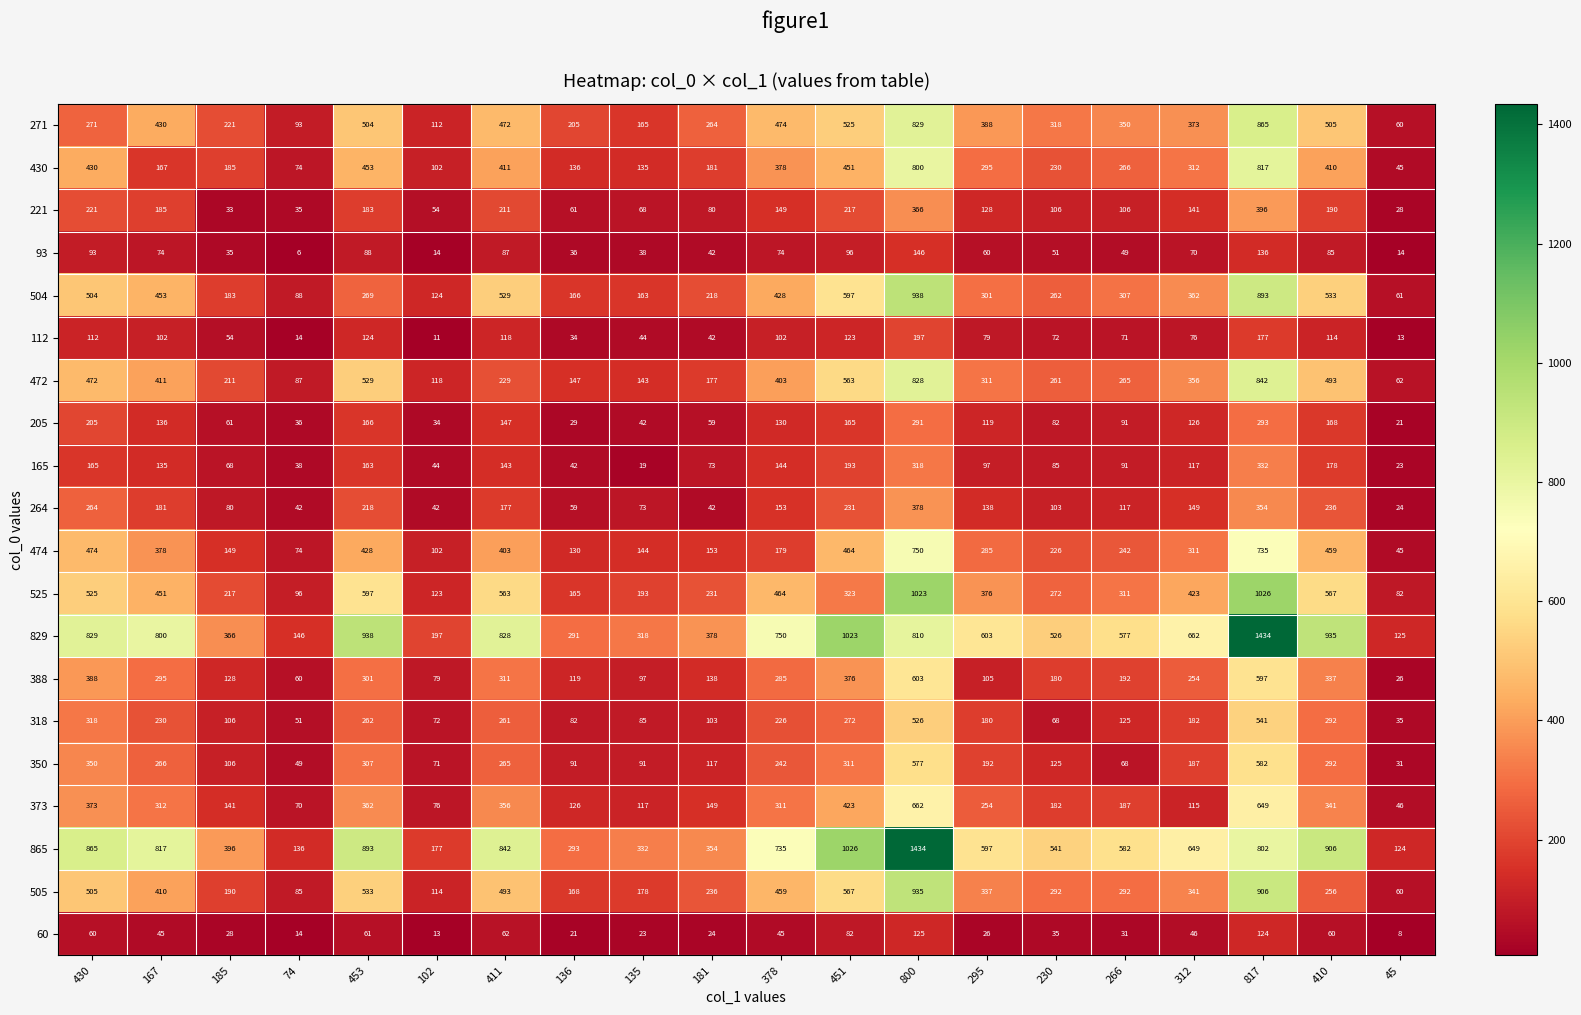

What is the minimum value for 165?

19